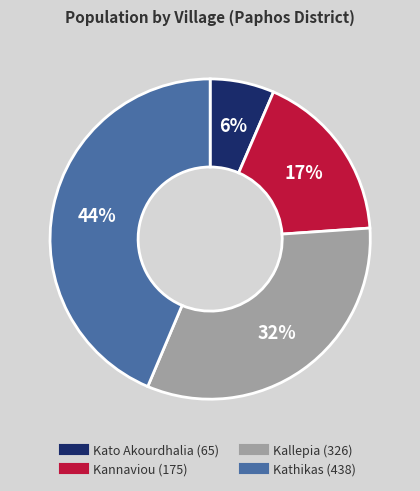

Is there any slice that represents more than half of the pie?

No